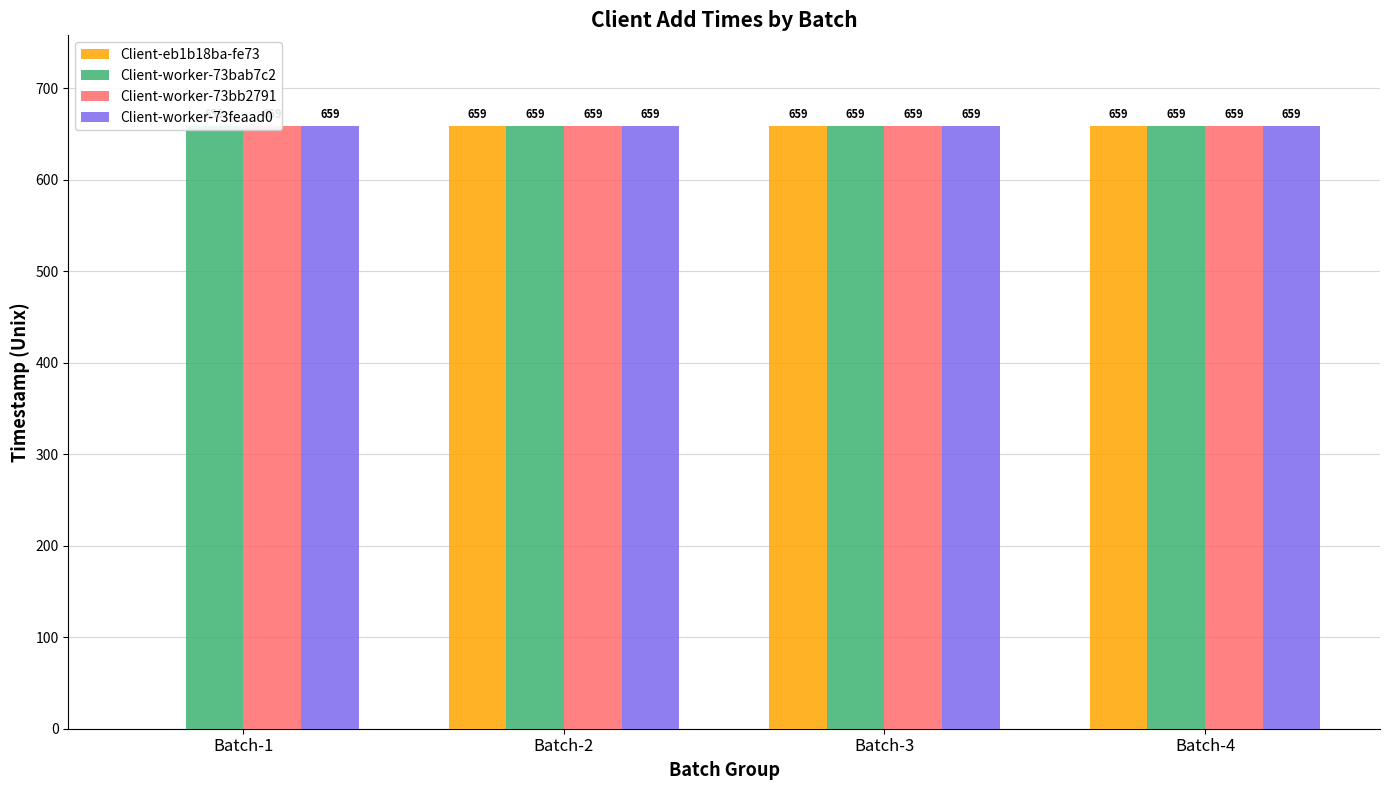

Between Batch-2 and Batch-3, which series saw the biggest shift?

Client-eb1b18ba-fe73